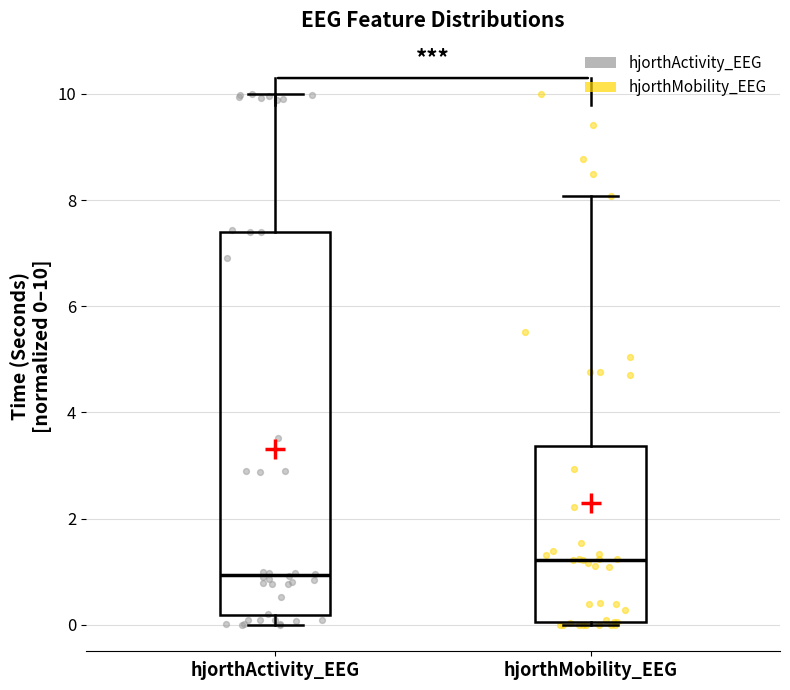

Comparing the boxes themselves (not the whiskers), which one is the tallest?

hjorthActivity_EEG